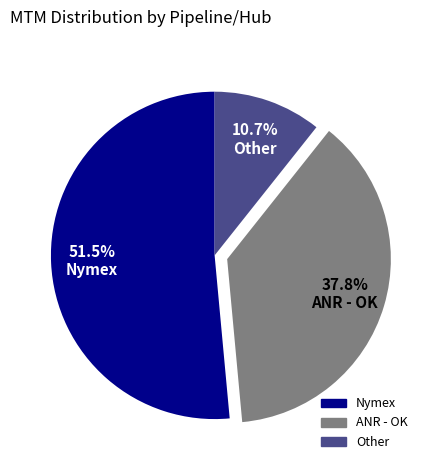

To the nearest percent, what is the average slice percentage?

33%